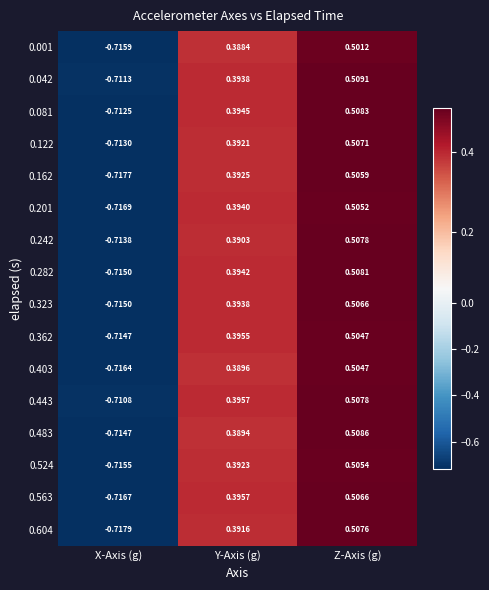

How many data points does each series have?

3